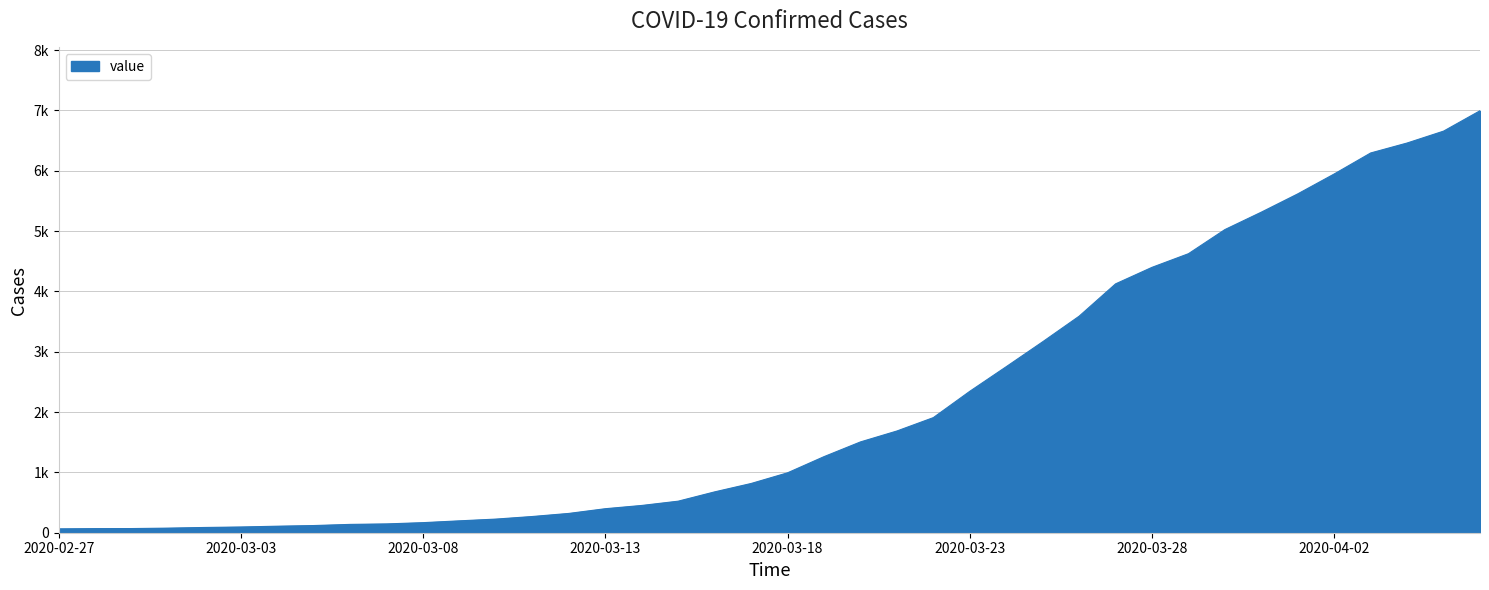

Reading left to right, transcribe all the data shown in this chart.

2020-02-27=64	2020-02-28=68	2020-02-29=69	2020-03-01=76	2020-03-02=87	2020-03-03=95	2020-03-04=108	2020-03-05=119	2020-03-06=138	2020-03-07=146	2020-03-08=167	2020-03-09=197	2020-03-10=226	2020-03-11=269	2020-03-12=320	2020-03-13=398	2020-03-14=452	2020-03-15=523	2020-03-16=677	2020-03-17=816	2020-03-18=993	2020-03-19=1261	2020-03-20=1505	2020-03-21=1686	2020-03-22=1908	2020-03-23=2344	2020-03-24=2752	2020-03-25=3165	2020-03-26=3589	2020-03-27=4125	2020-03-28=4399	2020-03-29=4625	2020-03-30=5025	2020-03-31=5314	2020-04-01=5617	2020-04-02=5947	2020-04-03=6295	2020-04-04=6460	2020-04-05=6657	2020-04-06=6995